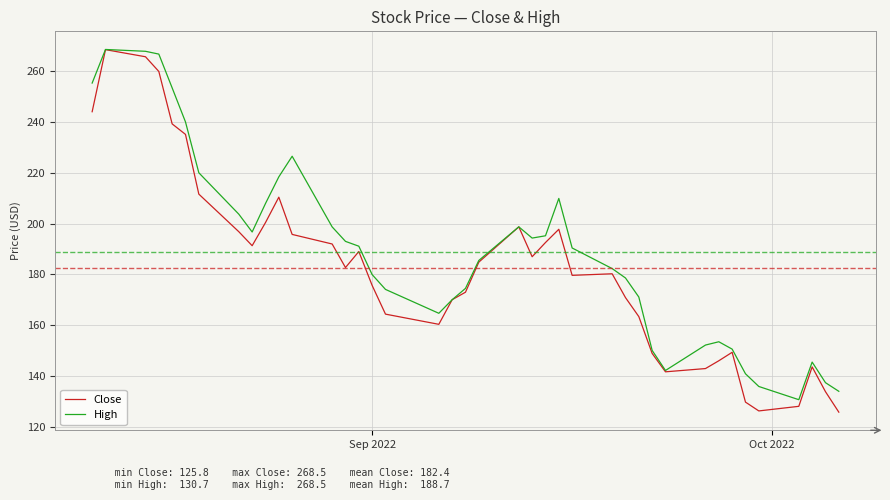

Rank the series by their average value, from highest to lowest.

High, Close